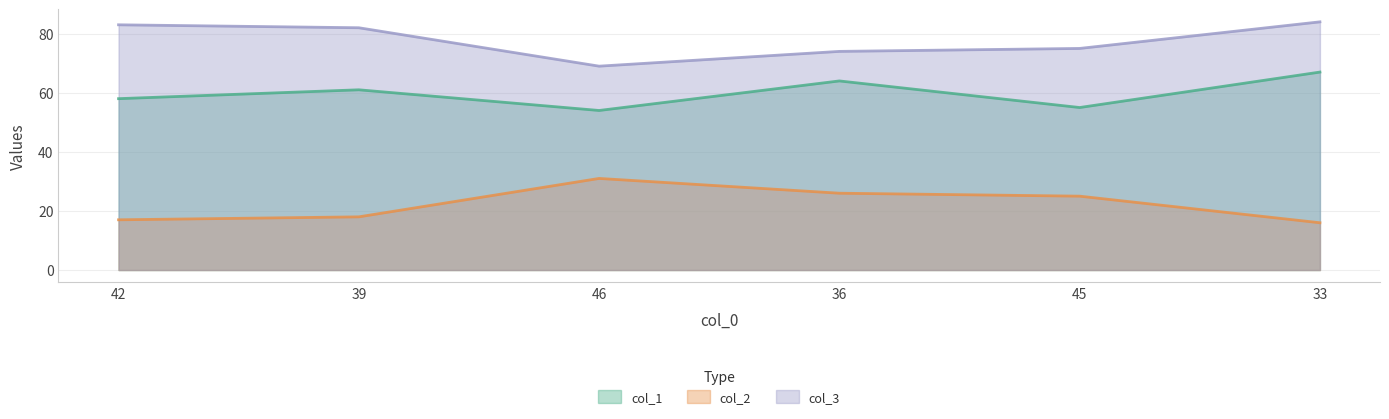

Rank the series by their maximum value, from highest to lowest.

col_3, col_1, col_2